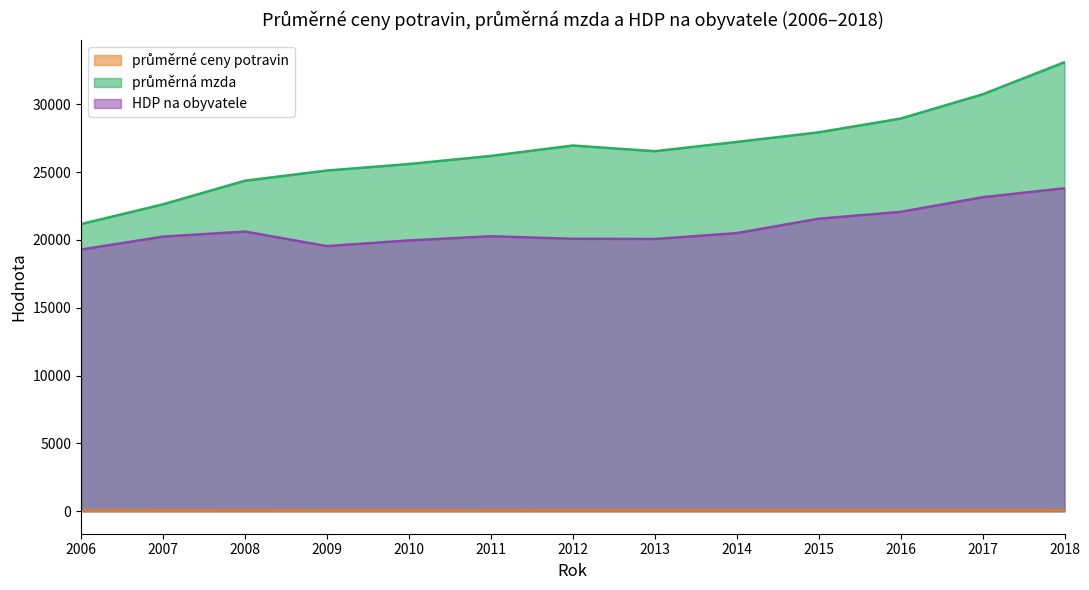

How many values in the HDP na obyvatele series exceed 20269?

6